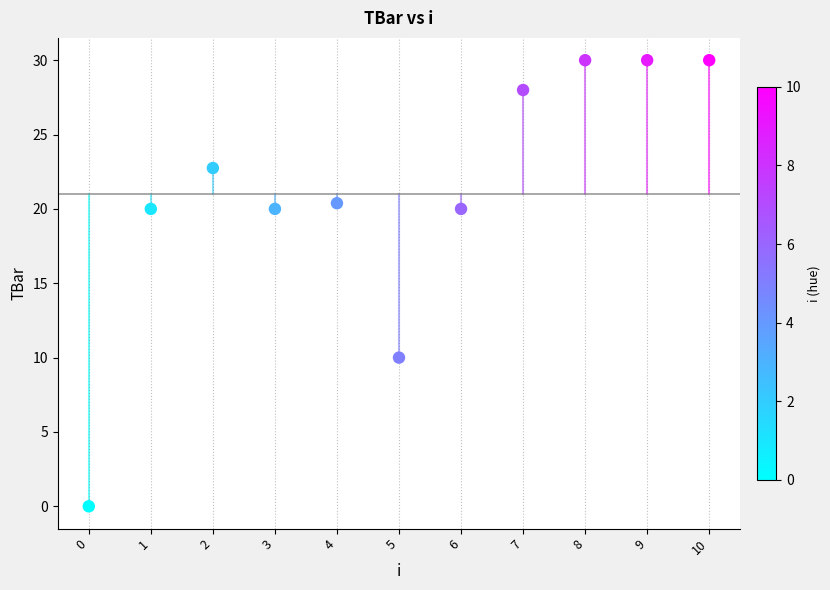

What is the average Y value?

21.0